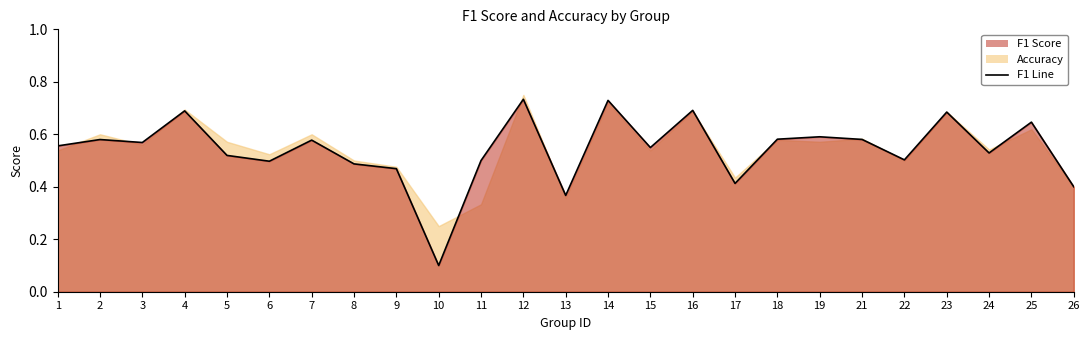

At which category does the chart reach its peak across all series?

12